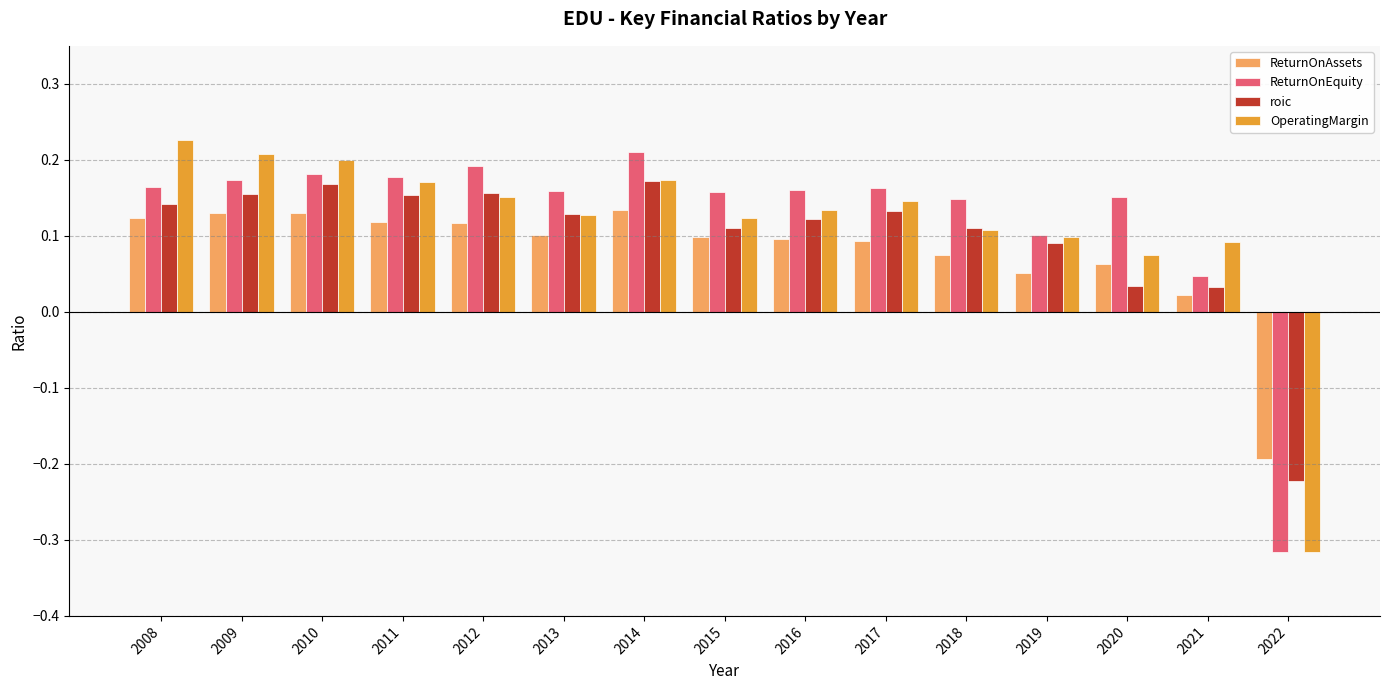

The OperatingMargin series shows 0.1 at 2016. True or false?

True